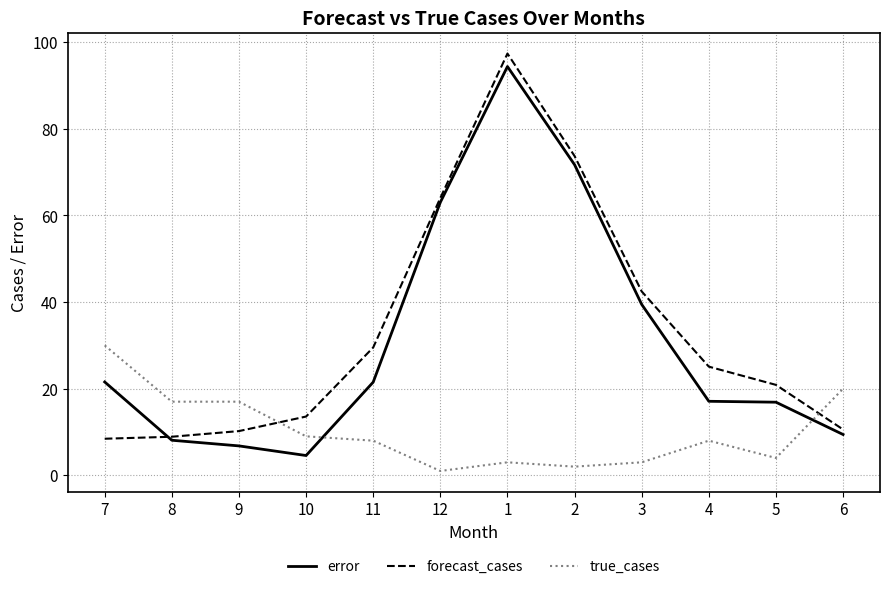

What are all the series names shown in the legend?

error, forecast_cases, true_cases